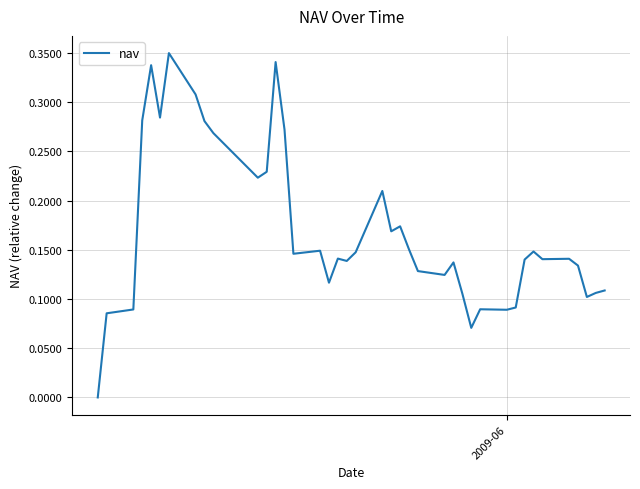

Does the chart have visible grid lines?

Yes